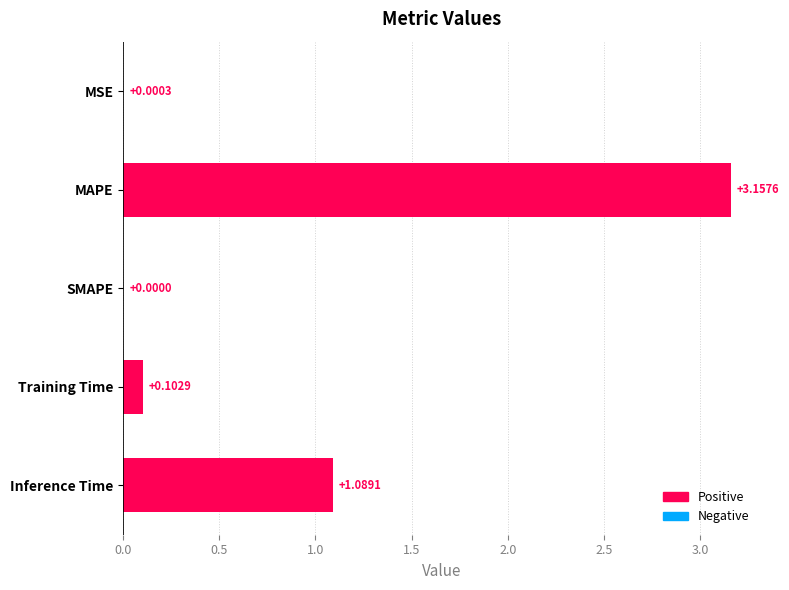

How many positive values are there?

4